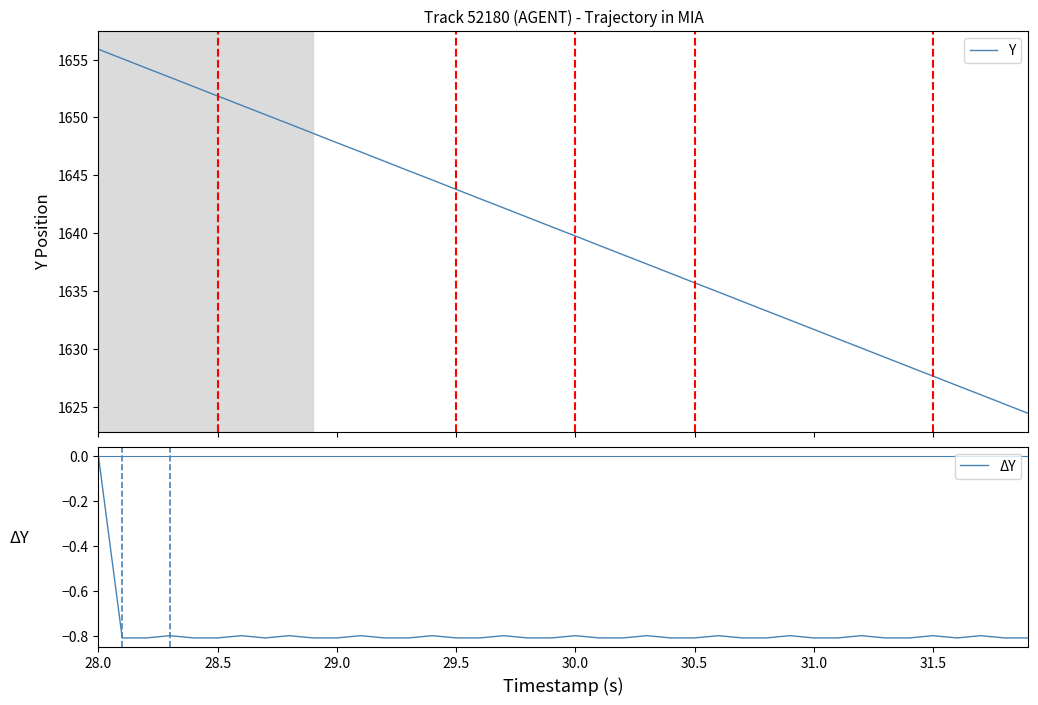

The ΔY series shows -1.3 at 28.5. True or false?

False